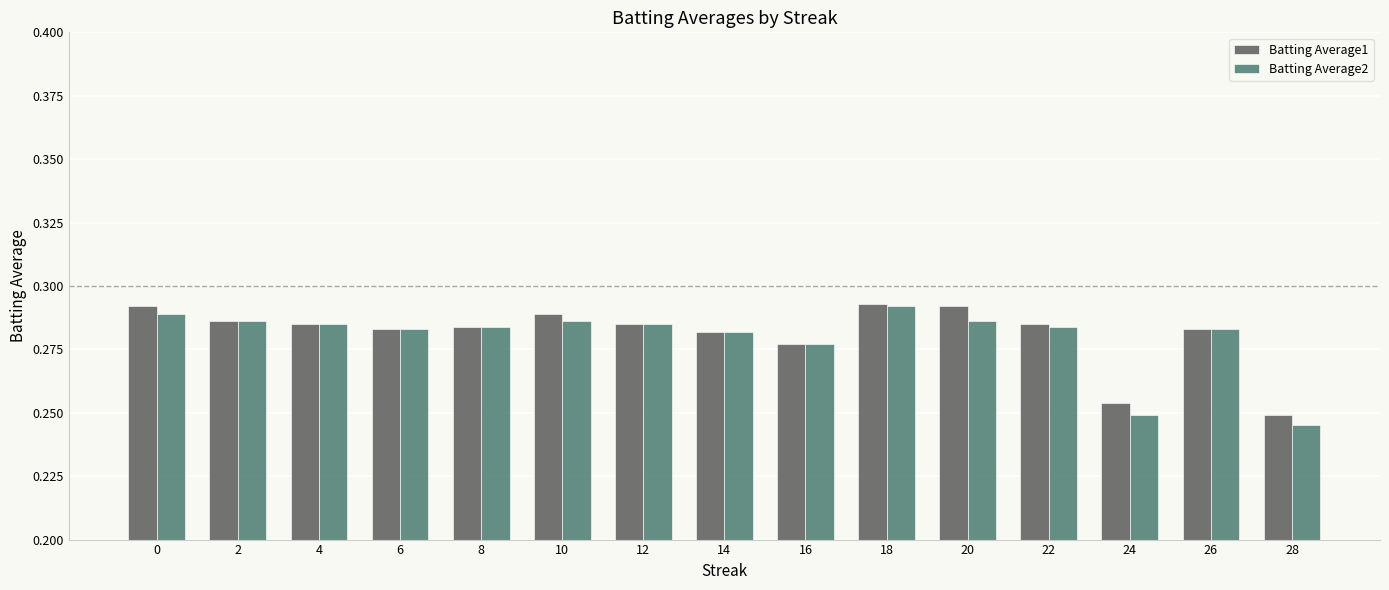

Is it true that Batting Average2 equals 0.2 at 6?

False